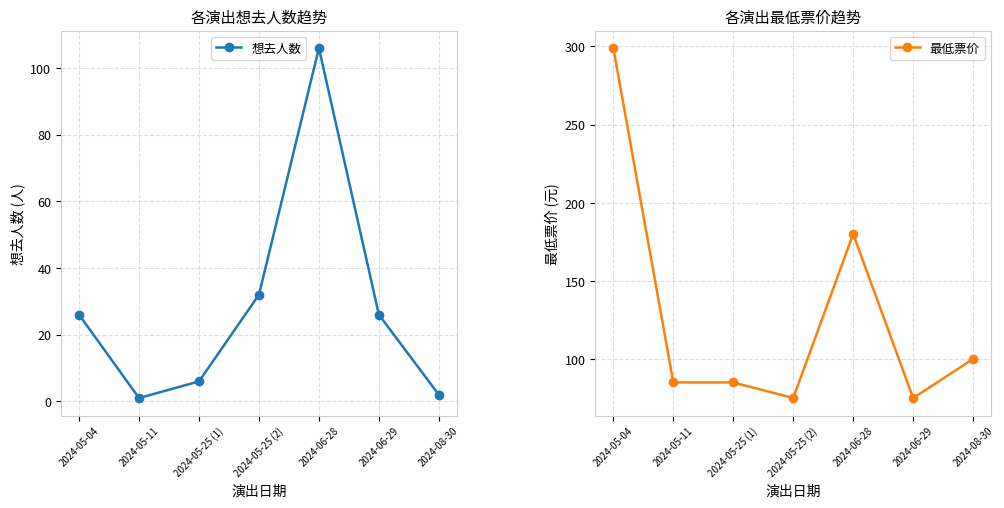

Read the 想去人数 value at 2024-05-25 (2), to the nearest 50.

50